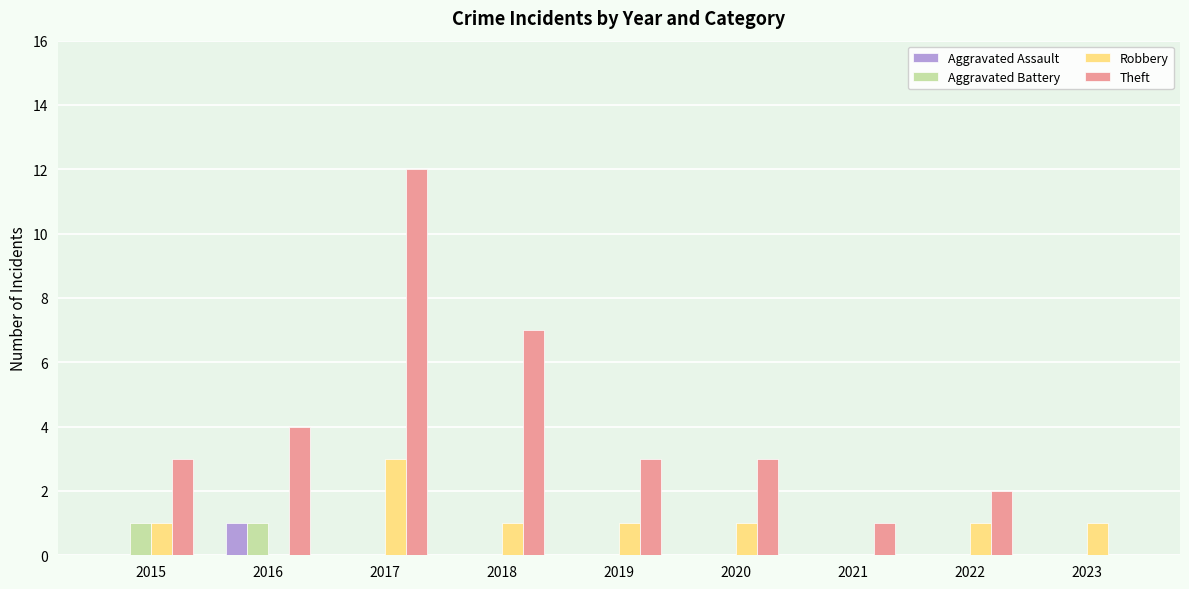

What are all the series names shown in the legend?

Aggravated Assault, Aggravated Battery, Robbery, Theft